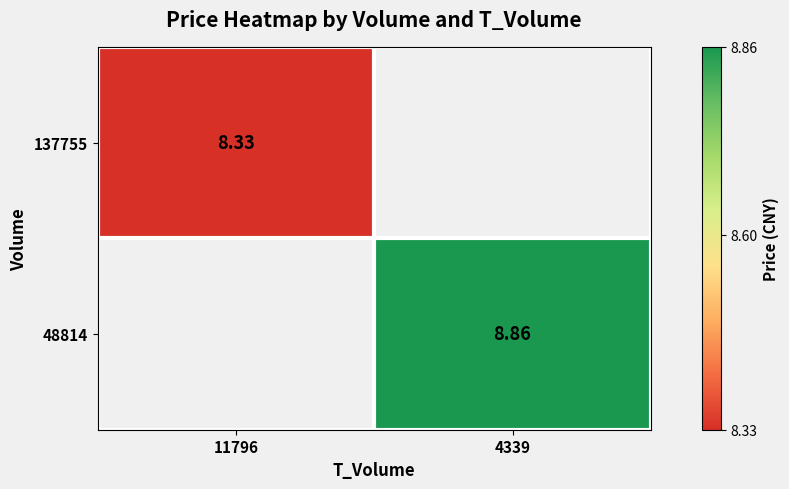

Which category has the highest value in the 48814 series?

11796